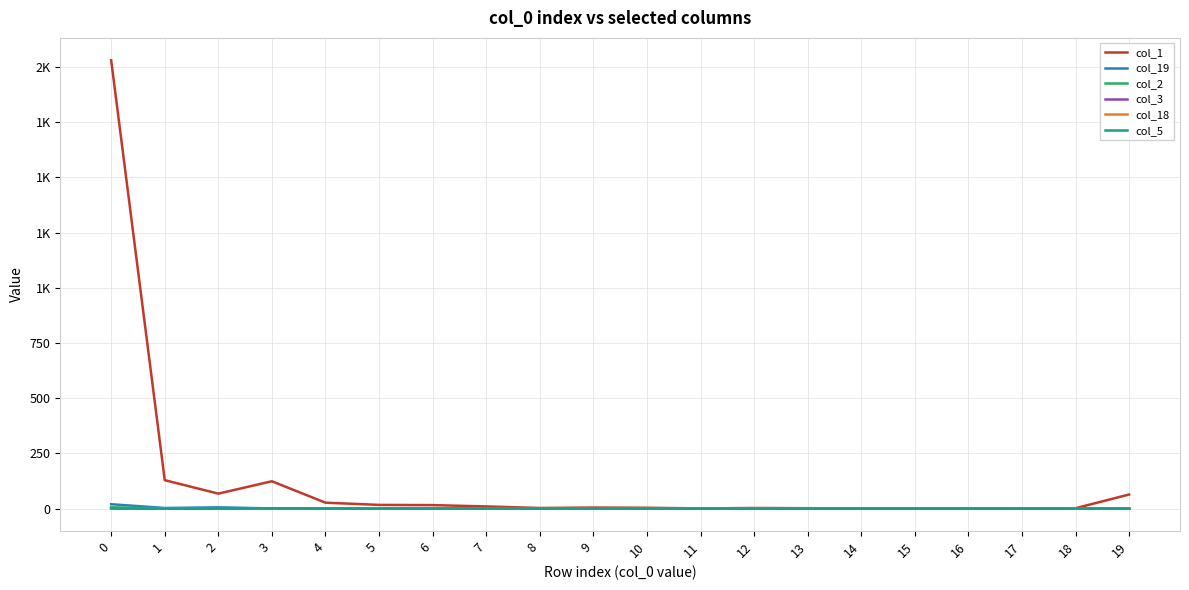

True or false: col_1 has more than 1 interior local peaks.

True